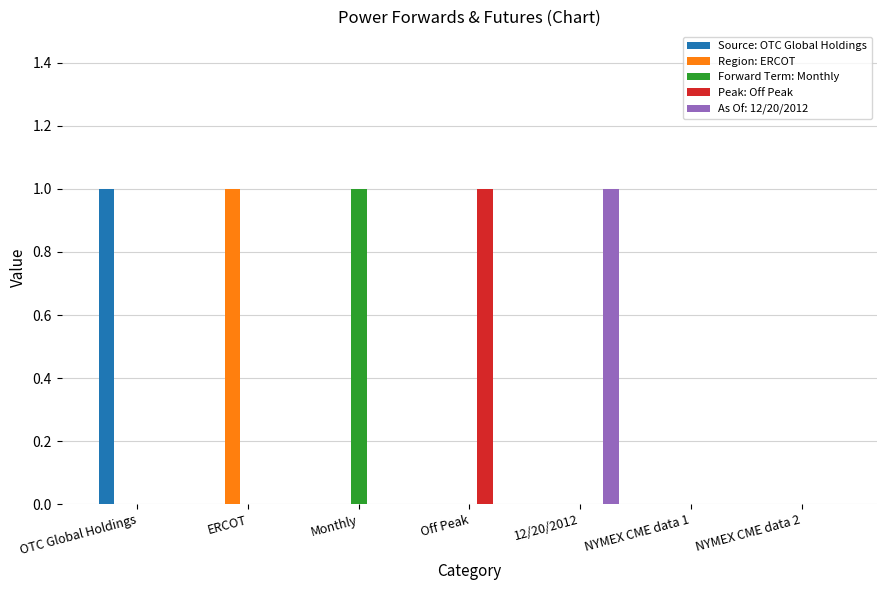

Which category has the highest value in the Peak: Off Peak series?

Off Peak